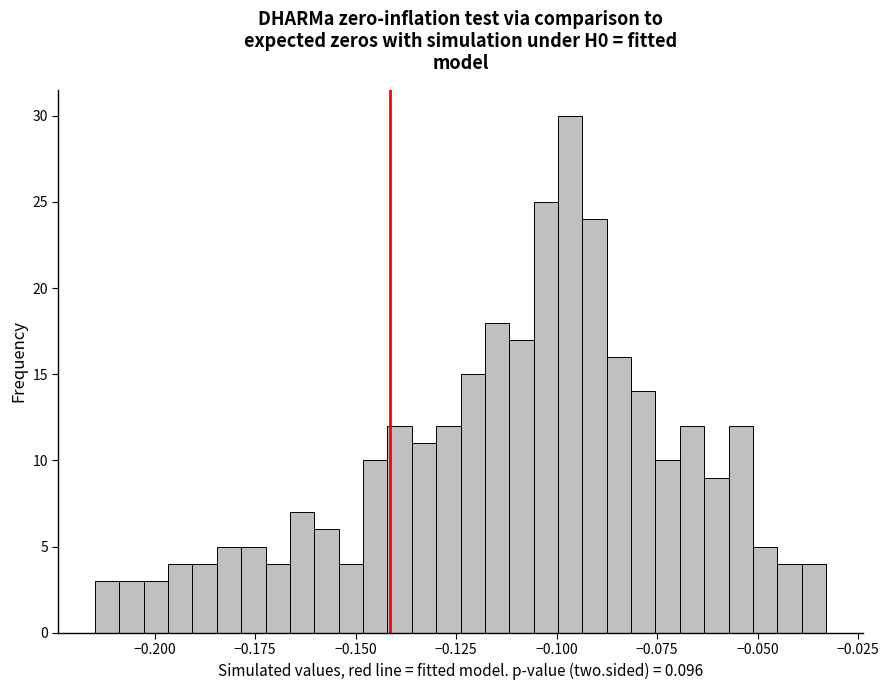

Around what value on the x-axis is the tallest bar? Give the approximate position of its centre, as read against the axis.

-0.095